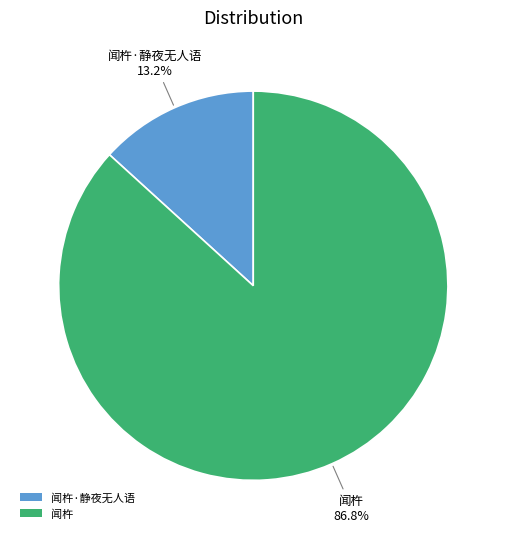

Do 闻杵·静夜无人语 and 闻杵 together represent more than half of the pie?

Yes